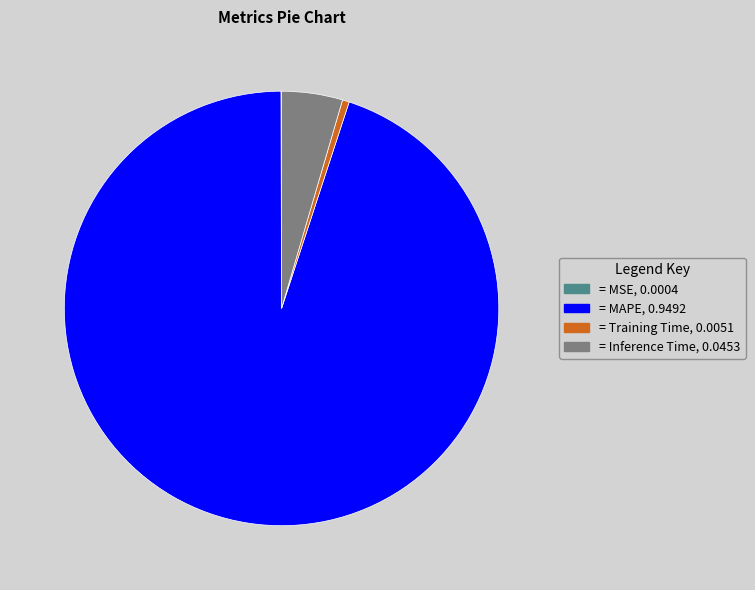

Is there any slice that represents more than half of the pie?

Yes